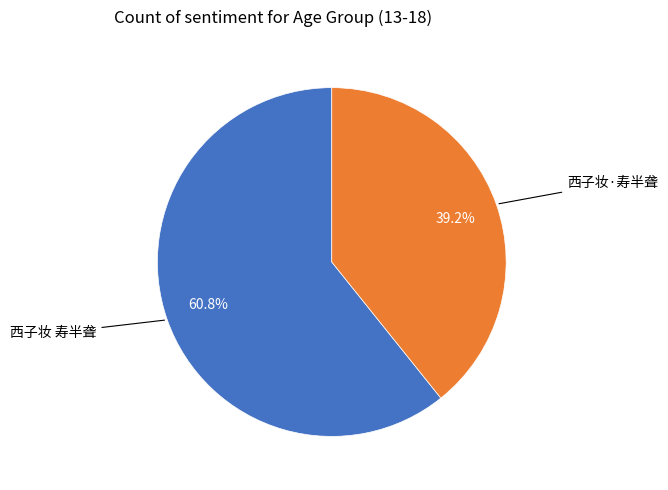

Is there any slice that represents more than half of the pie?

Yes